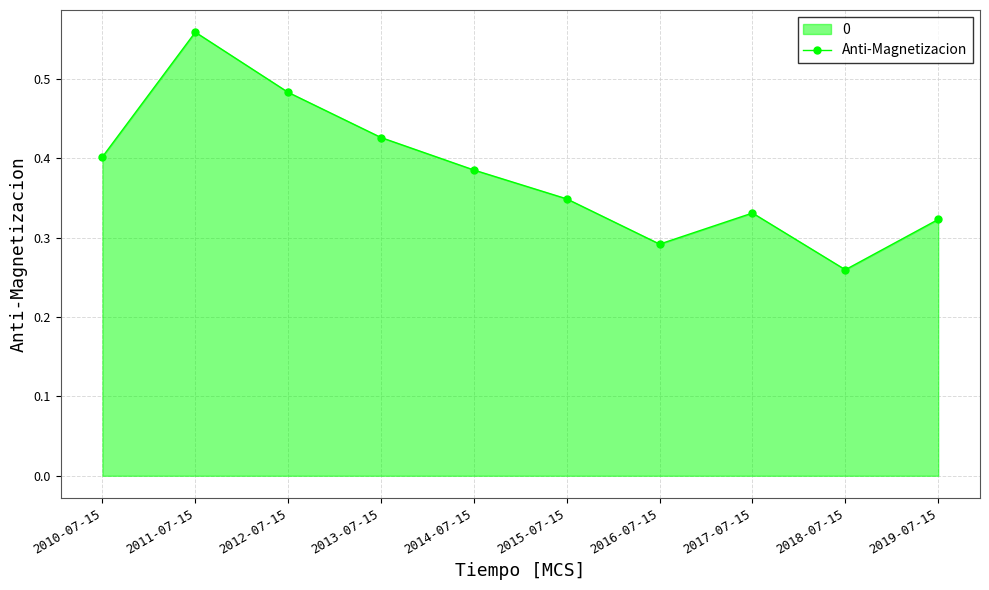

Which label corresponds to the smallest value in the chart?

2018-07-15